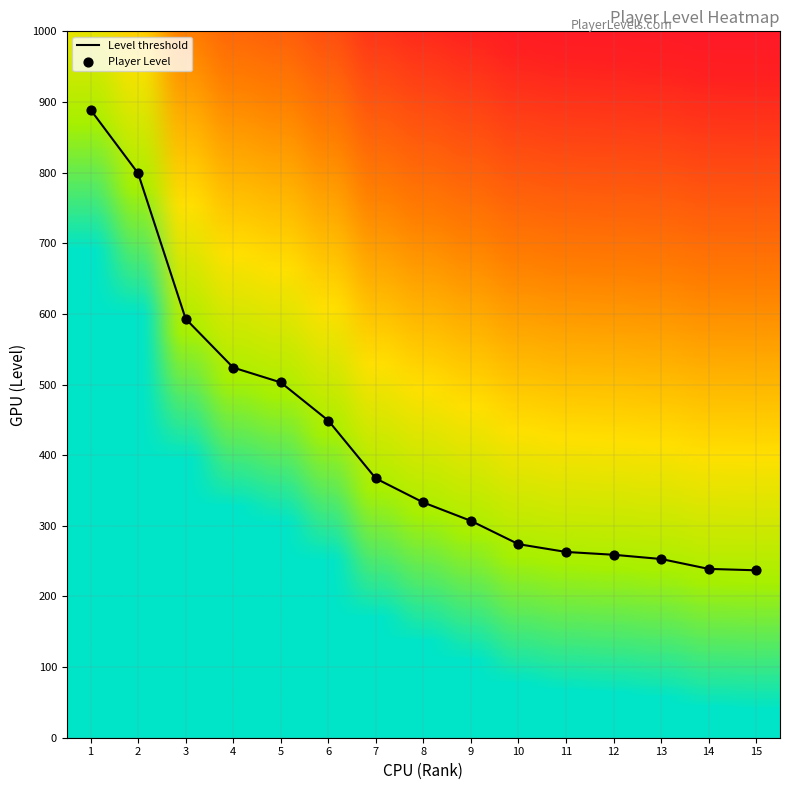

Is it true that the value at 7 is 164?

False